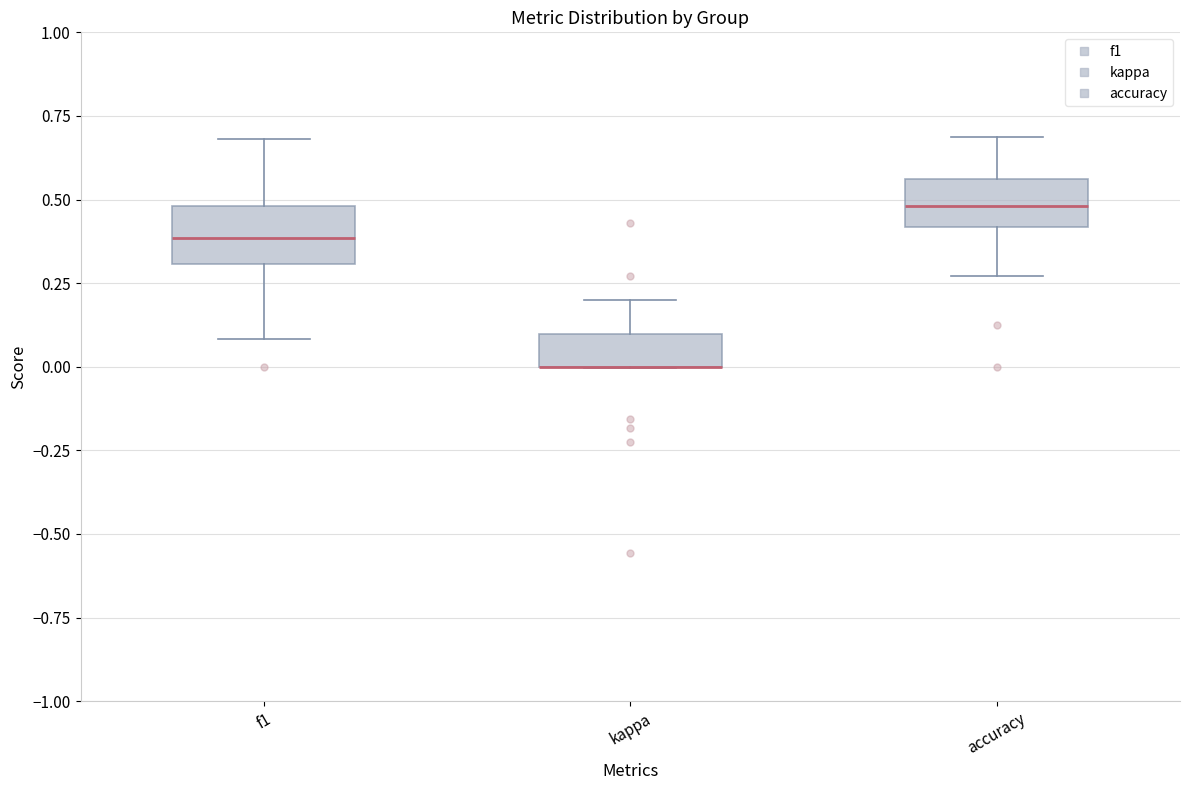

Reading left to right, read every box against the y-axis: the position of its median line, the range the box covers, and the ends of its whiskers. The values are not printed on the chart, so give them approximately, as read against the axis.

f1: median 0.40, box 0.30 to 0.50, whiskers 0.10 to 0.70
kappa: median 0.00 (drawn on the box's lower edge), box 0.00 to 0.10, whiskers 0.00 to 0.20
accuracy: median 0.50, box 0.40 to 0.55, whiskers 0.25 to 0.70